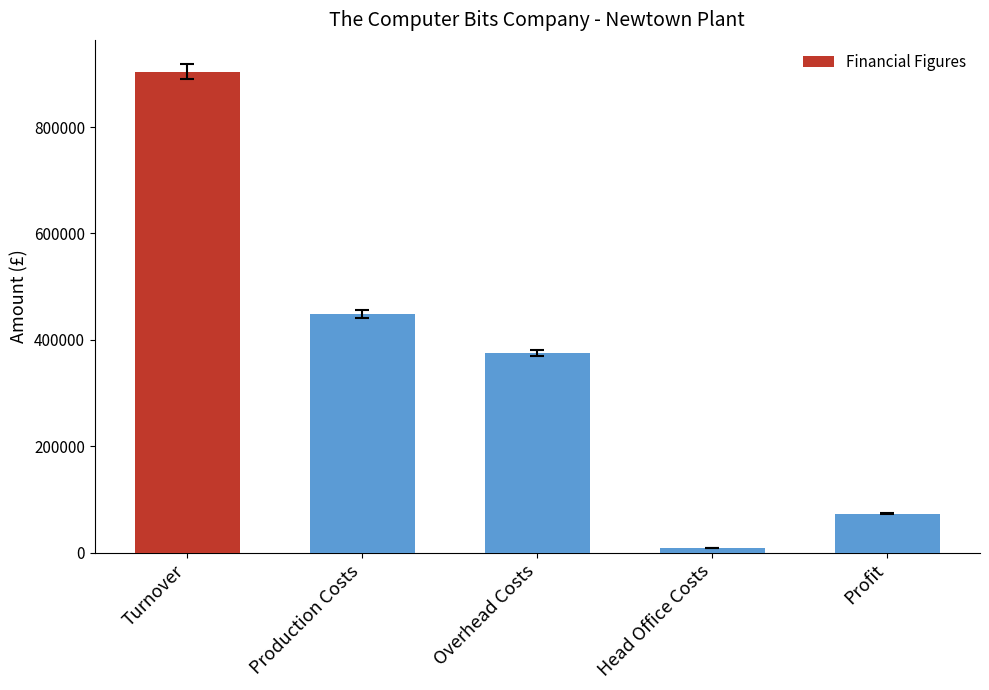

What is the sum of the values at Turnover and Production Costs?

1352890